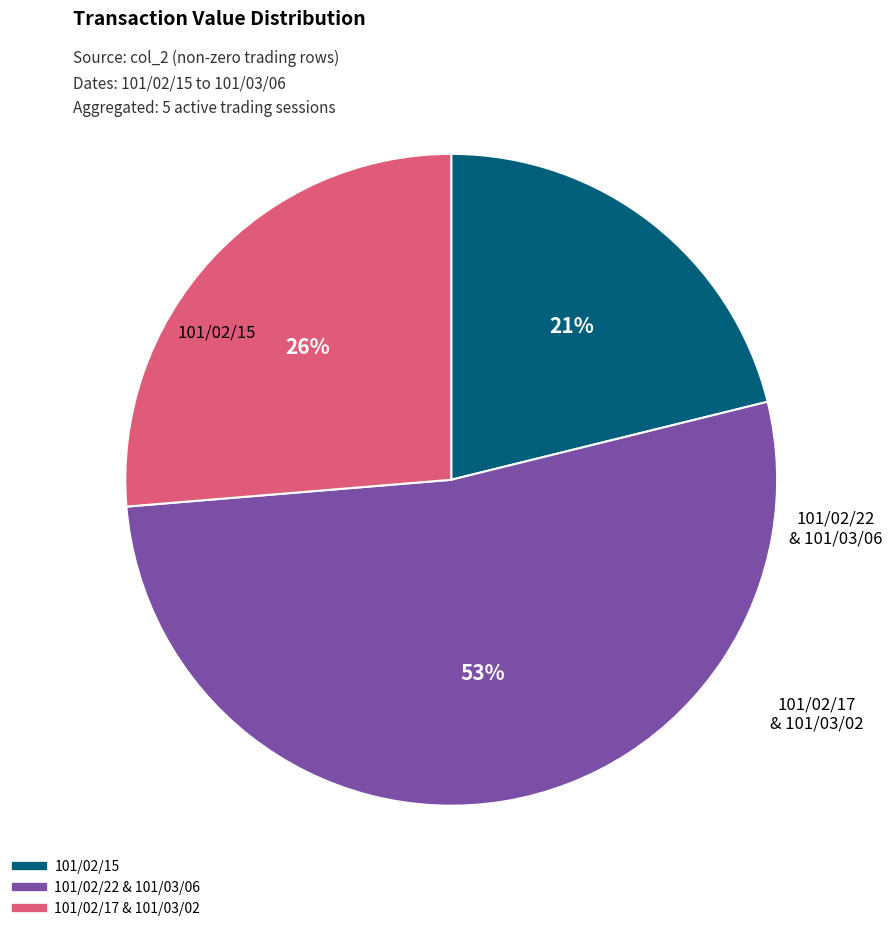

To the nearest percent, what is the average slice percentage?

33%